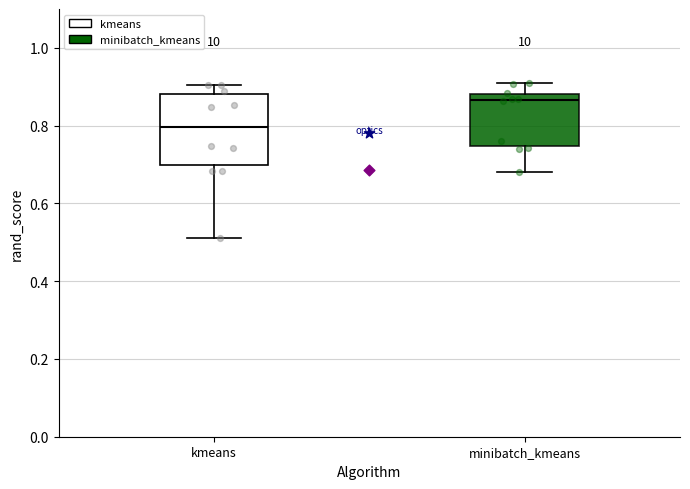

Reading left to right, transcribe this box plot: for each box, give where its median line is, the range the box spans, and where its two whiskers end, as read against the y-axis. The values are not printed on the chart, so give them approximately, as read against the axis.

kmeans: median 0.80, box 0.70 to 0.88, whiskers 0.52 to 0.90
minibatch_kmeans: median 0.86, box 0.74 to 0.88, whiskers 0.68 to 0.90